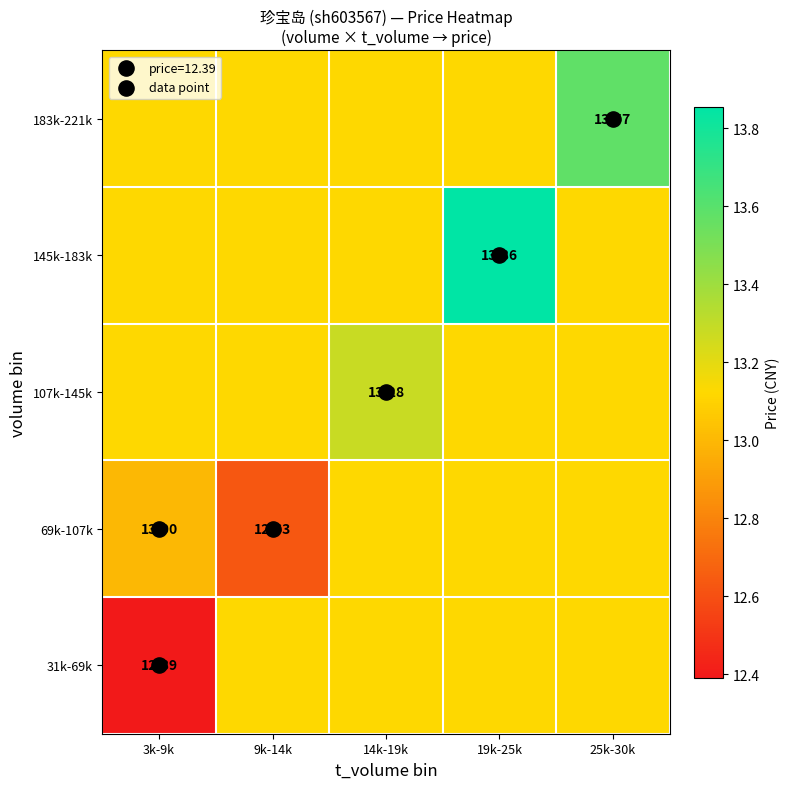

At which category is the sum across all series the highest?

19k-25k